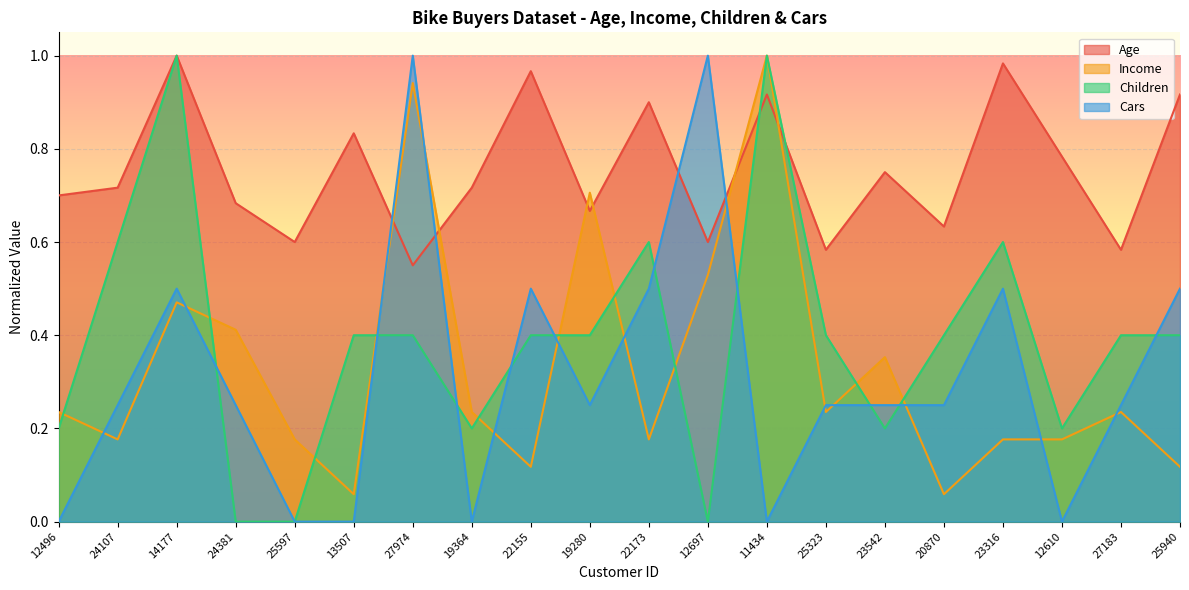

Rank the series at 19280 from lowest to highest value.

Cars, Children, Age, Income